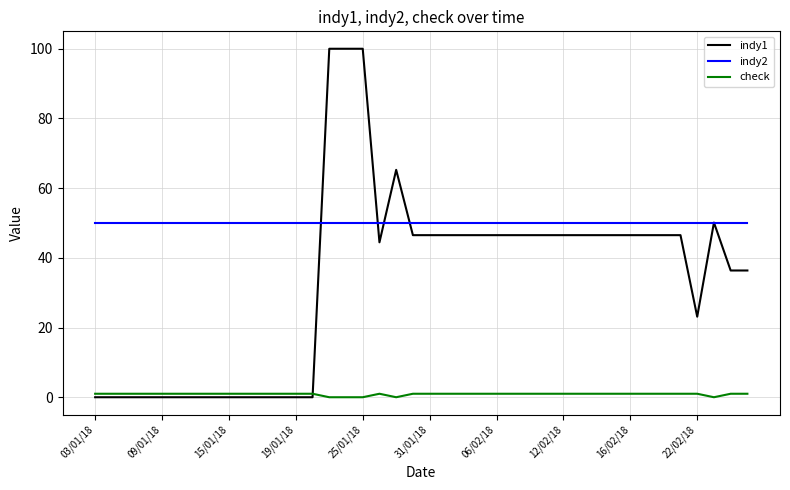

True or false: indy2 and check cross at least once.

False